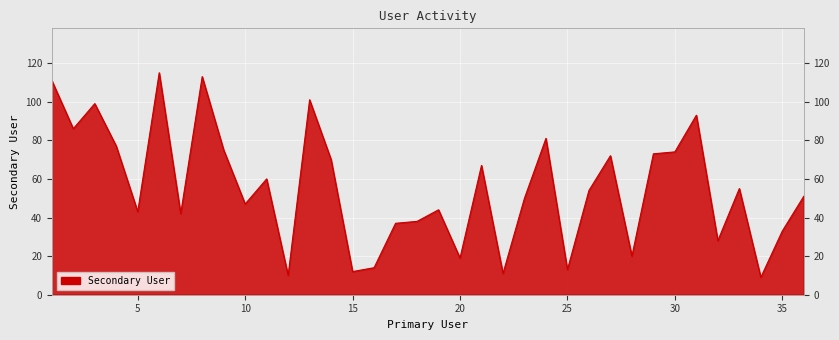

What is the value of the 35th point from the left?

33